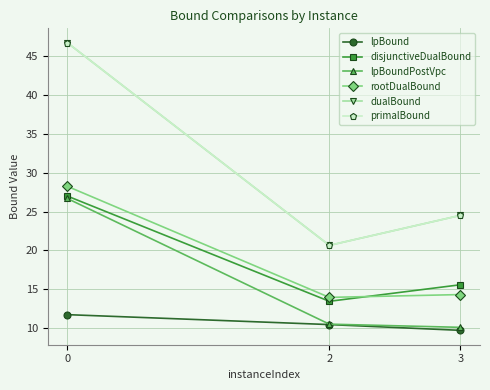

At 0, list the series in order from largest to smallest.

dualBound, primalBound, rootDualBound, disjunctiveDualBound, lpBoundPostVpc, lpBound